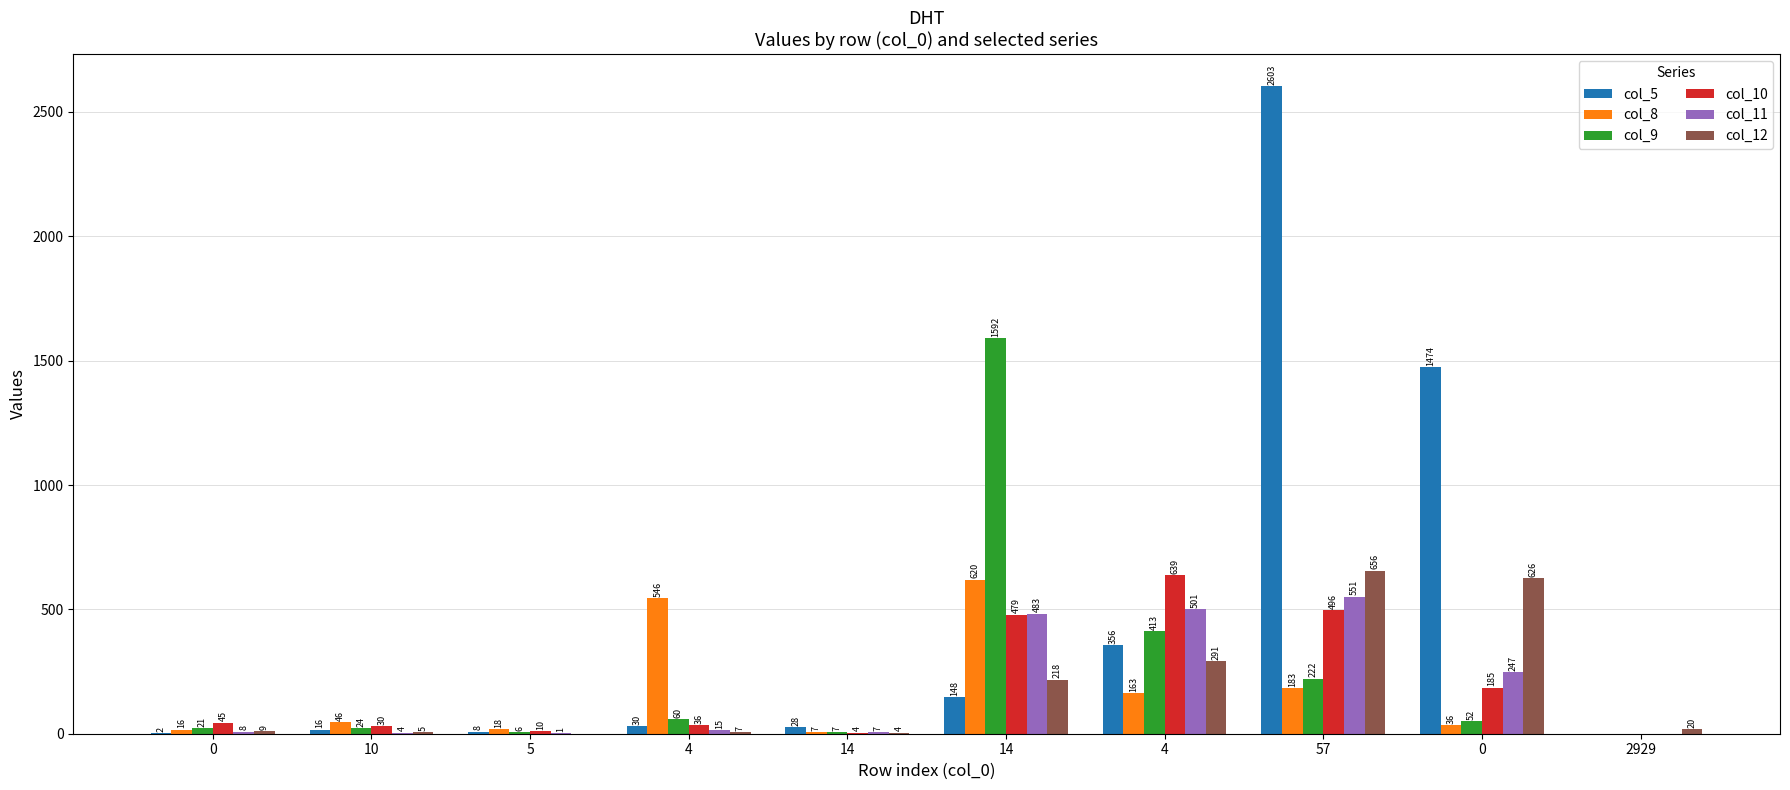

How many values in col_10 are above zero?

9